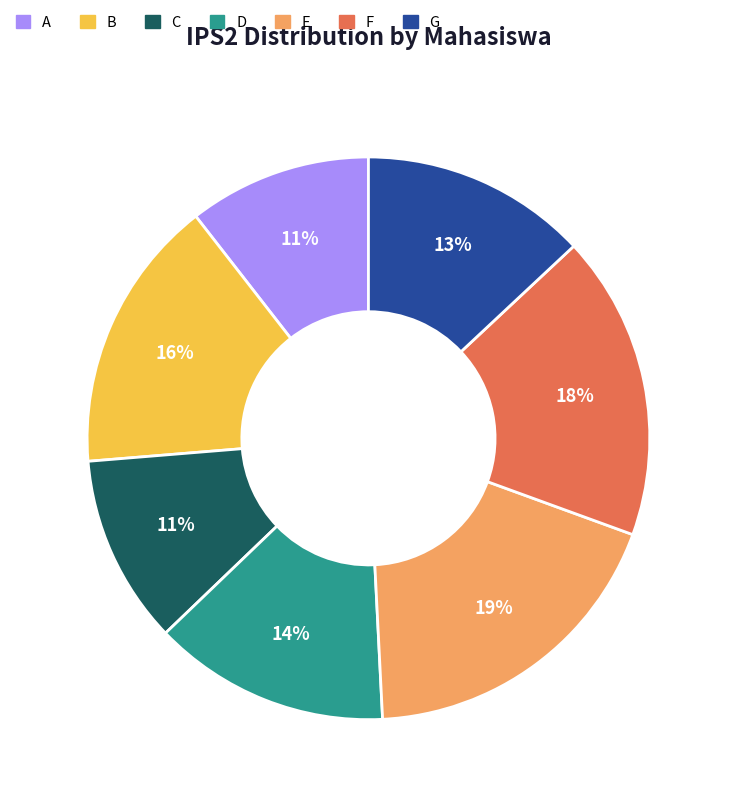

Is the sum of B and A greater than half?

No